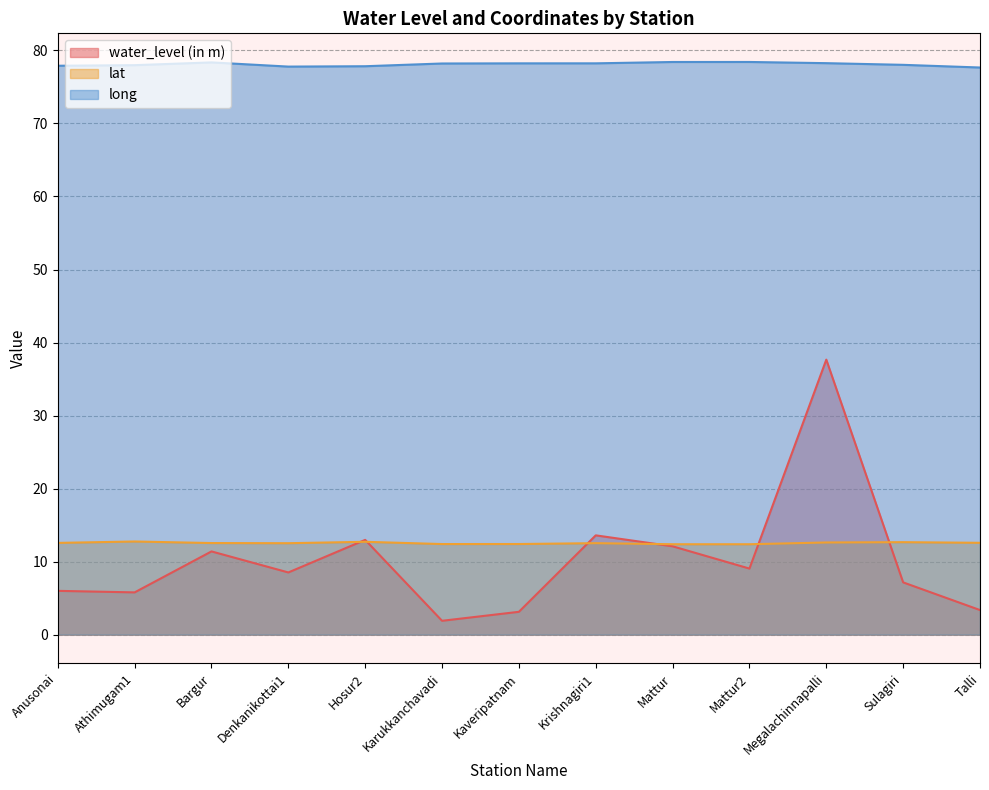

Which series changed the most between Athimugam1 and Karukkanchavadi?

water_level (in m)